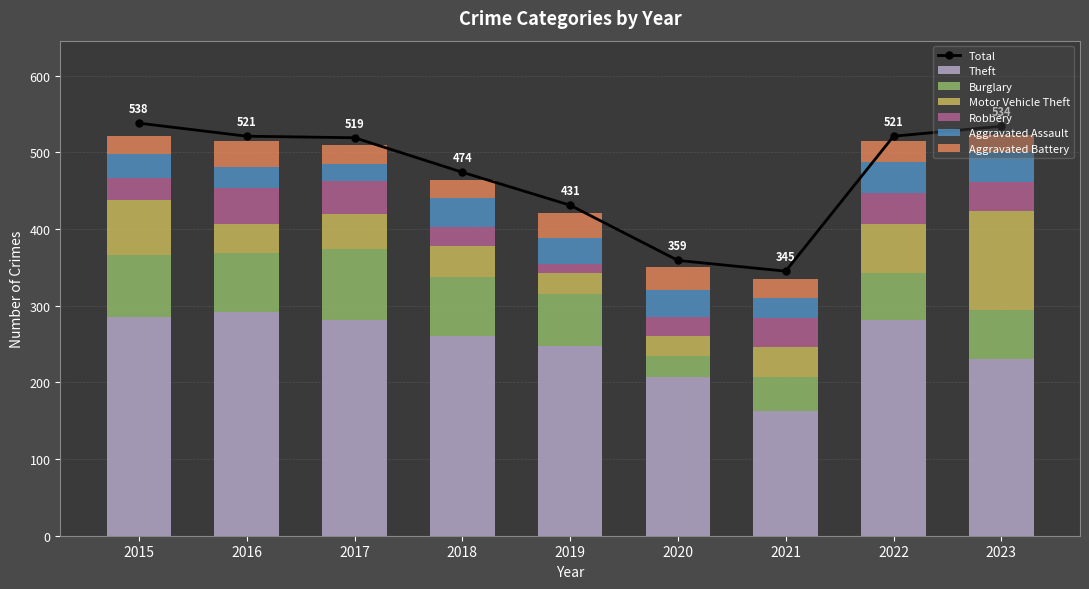

How many groups of bars are there?

9